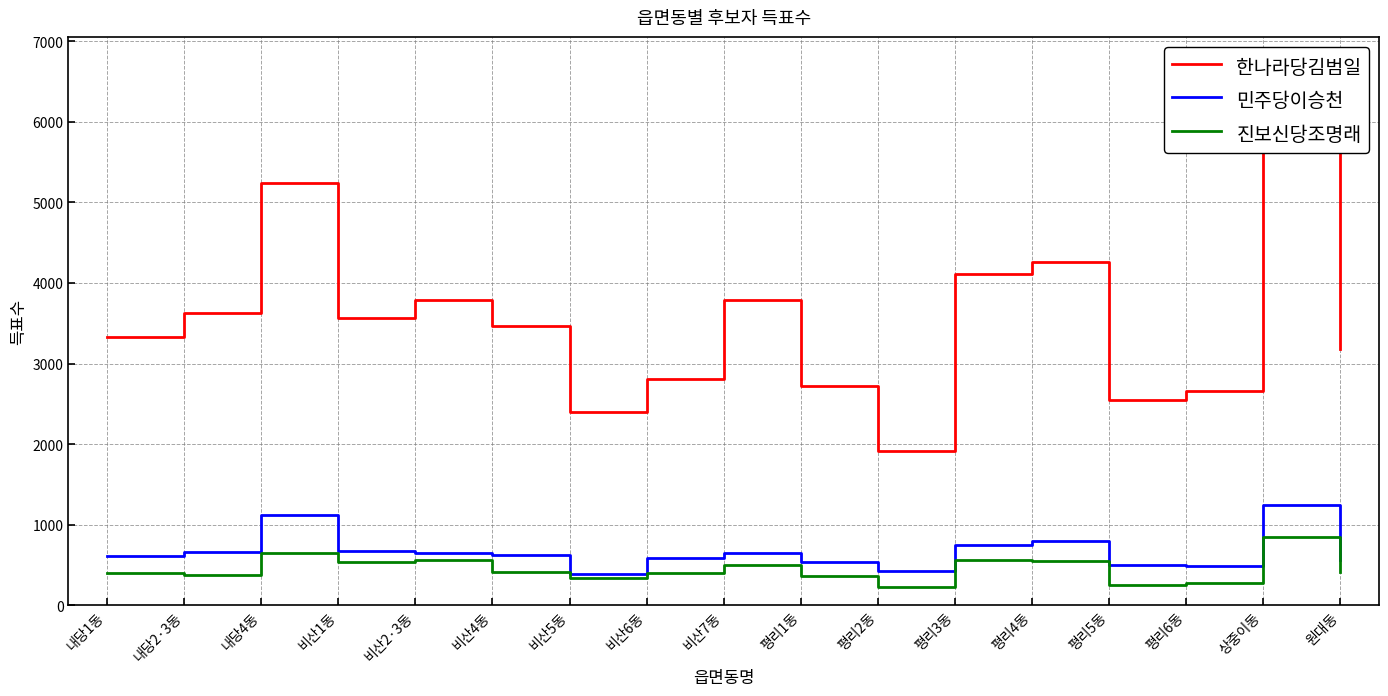

True or false: 한나라당김범일 and 민주당이승천 cross at least once.

False